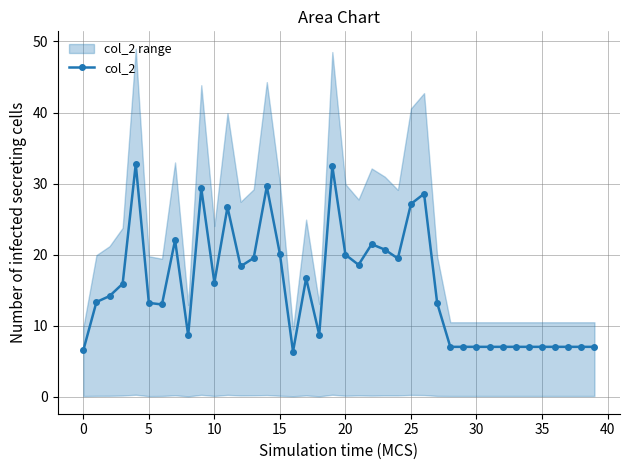

Is it true that col_2 equals 1.8 at 35?

False